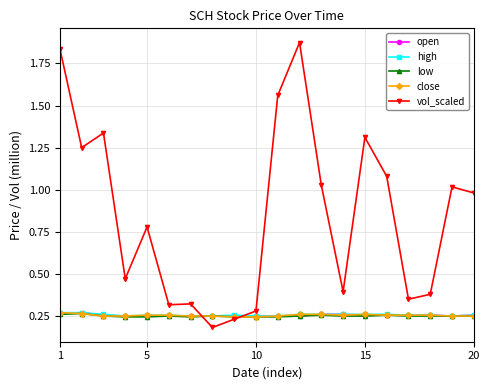

What are all the series names shown in the legend?

open, high, low, close, vol_scaled